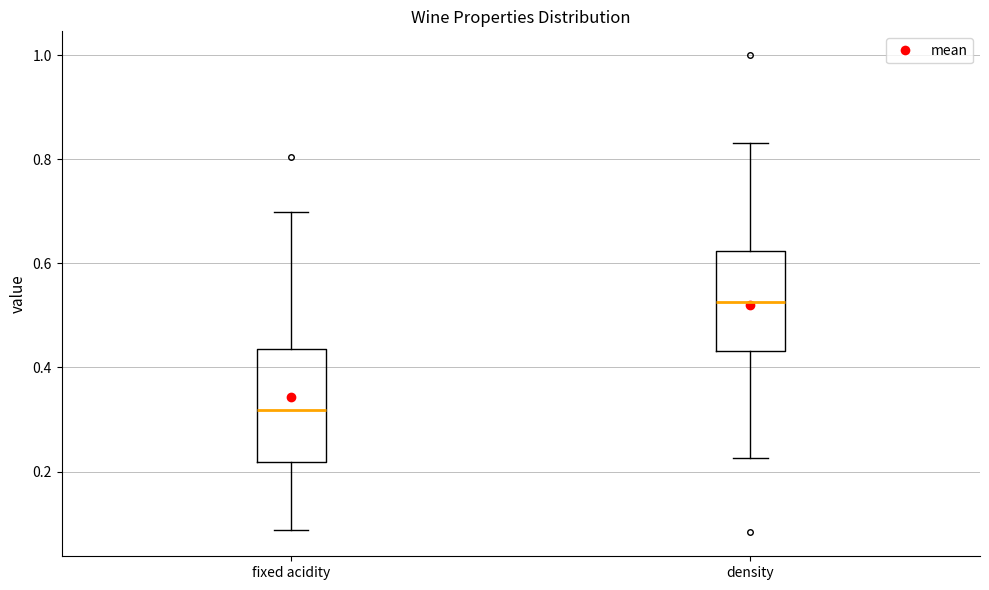

Reading left to right, read every box against the y-axis: the position of its median line, the range the box covers, and the ends of its whiskers. The values are not printed on the chart, so give them approximately, as read against the axis.

fixed acidity: median 0.32, box 0.22 to 0.44, whiskers 0.08 to 0.70
density: median 0.52, box 0.44 to 0.62, whiskers 0.22 to 0.84